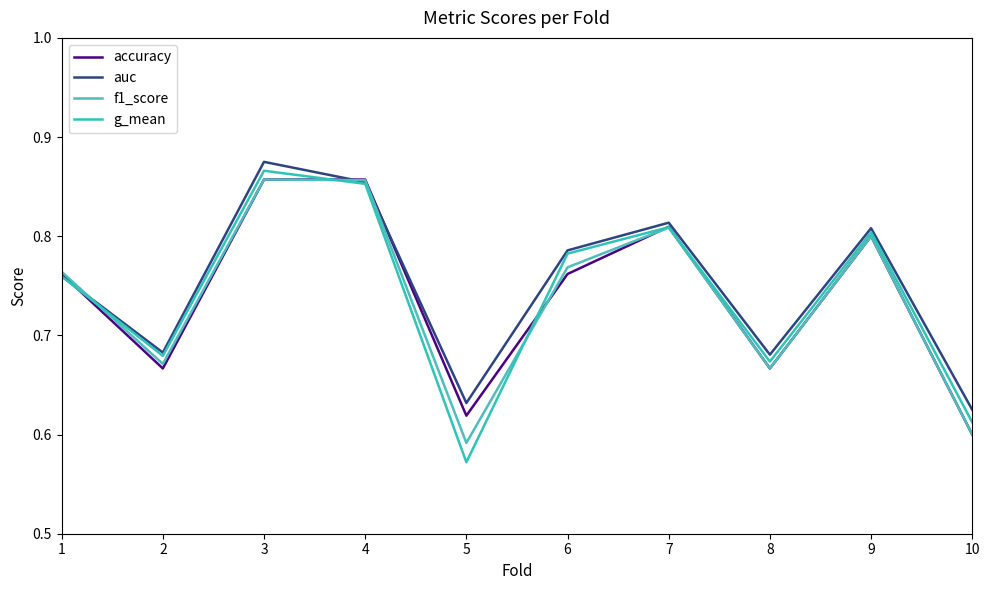

How many lines are shown in the chart?

4